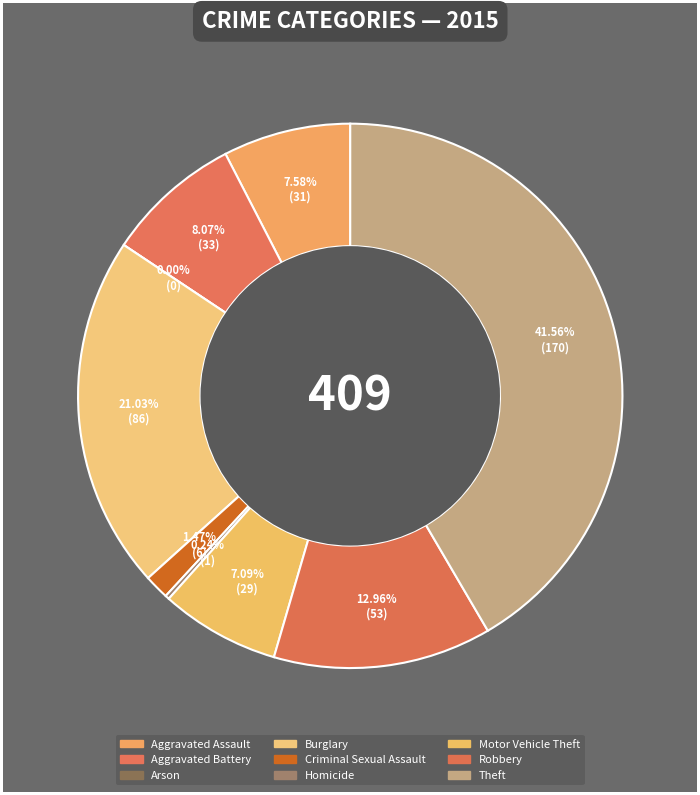

To the nearest percent, what is the difference between the largest and smallest slice percentages?

42%